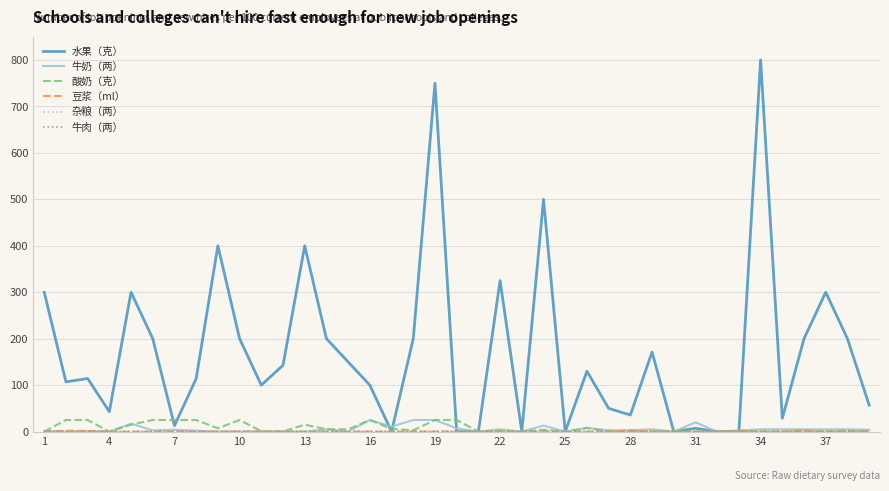

Which series has the widest spread of values?

水果（克）